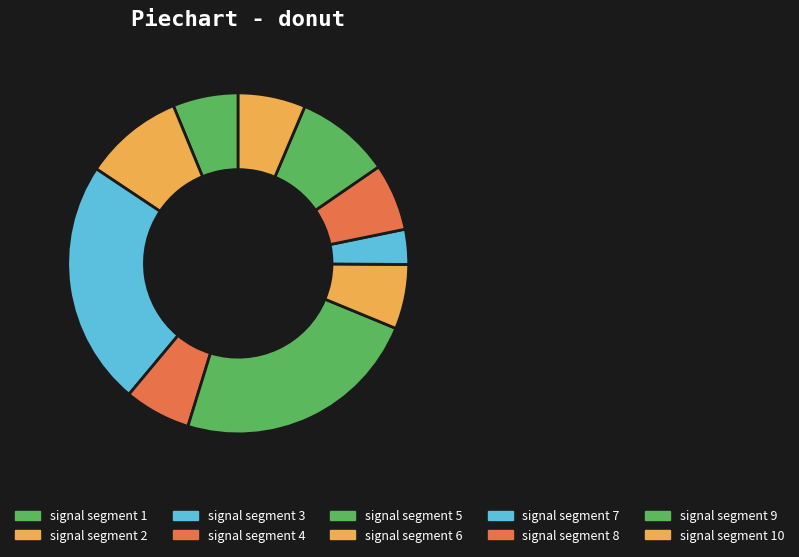

How many slices are in this pie chart?

10